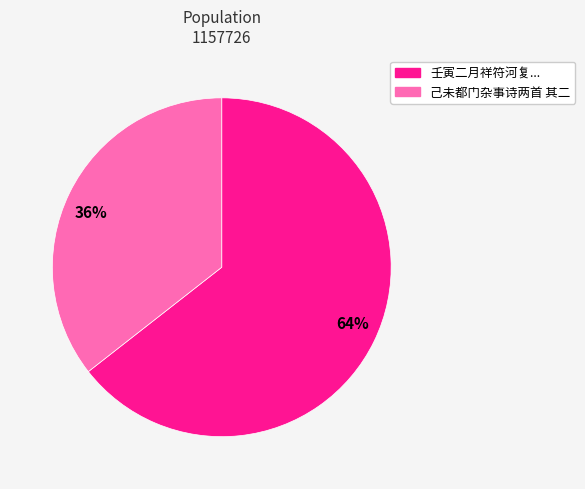

To the nearest percent, what is the average slice percentage?

50%